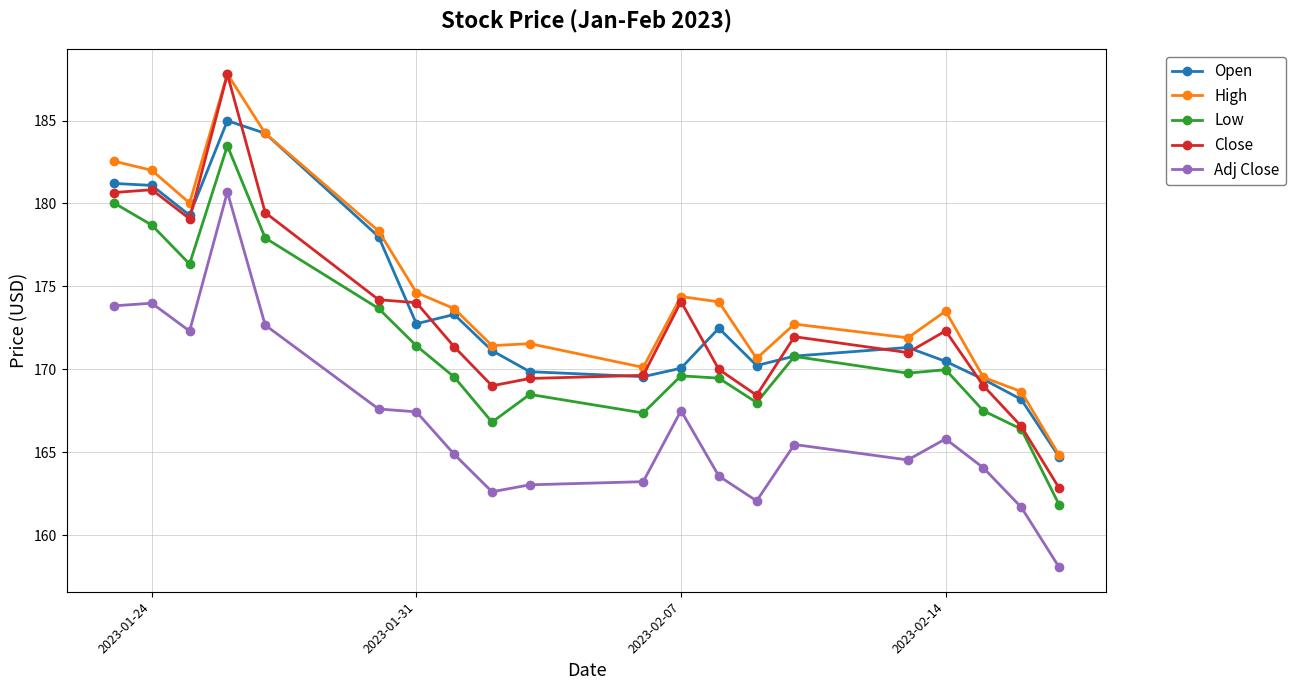

What is the greatest value displayed?

187.8